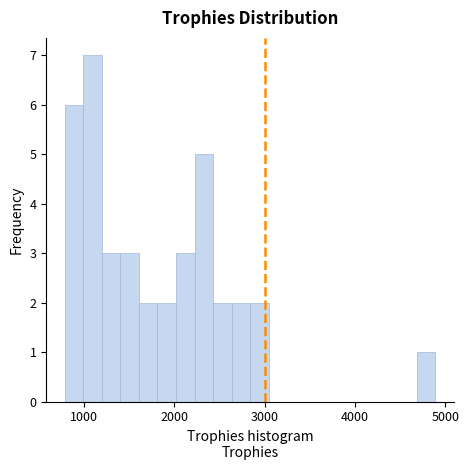

Around what value on the x-axis is the tallest bar? Give the approximate position of its centre, as read against the axis.

1100